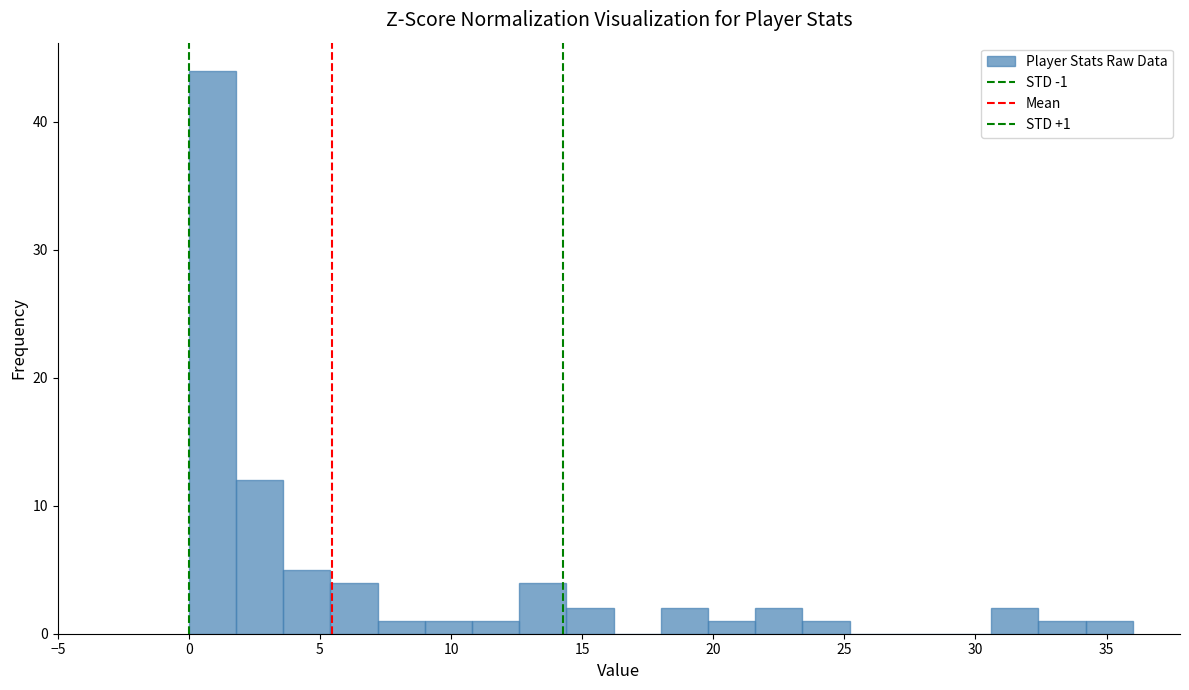

Read against the x-axis, roughly where is the centre of the tallest bar?

1.0